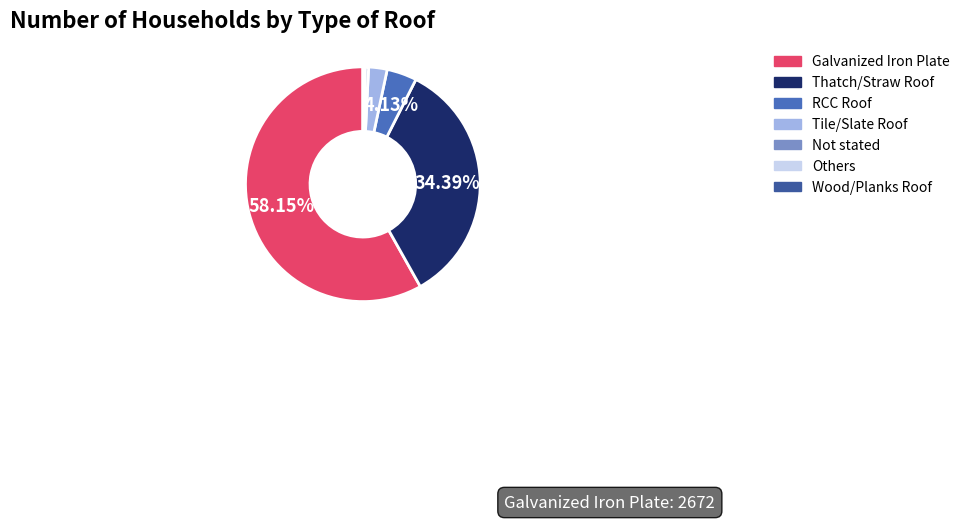

Between Thatch/Straw Roof and RCC Roof, which is larger?

Thatch/Straw Roof